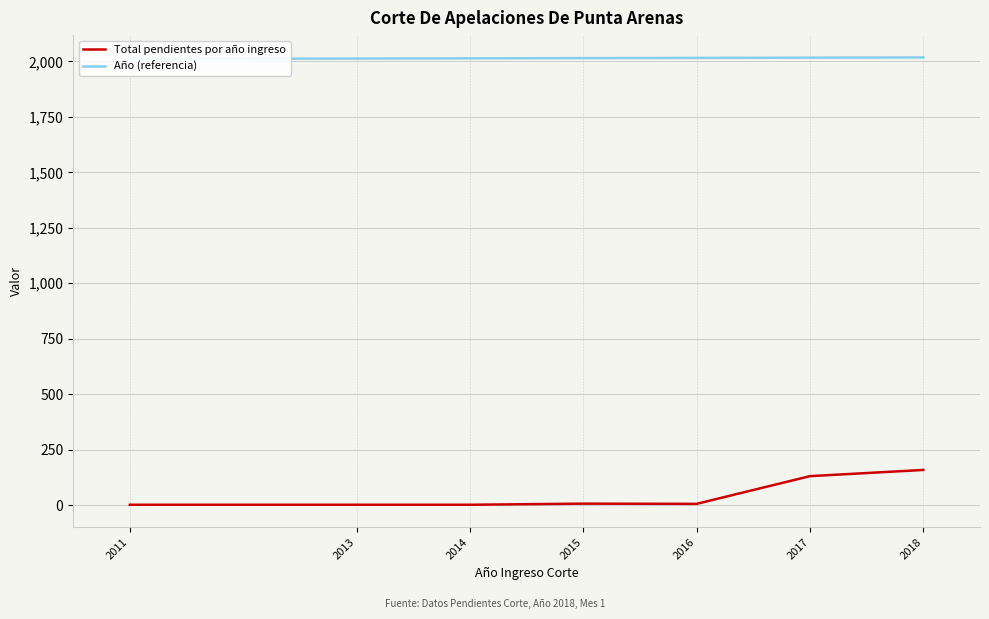

Where does the Total pendientes por año ingreso series first go above 5?

2015